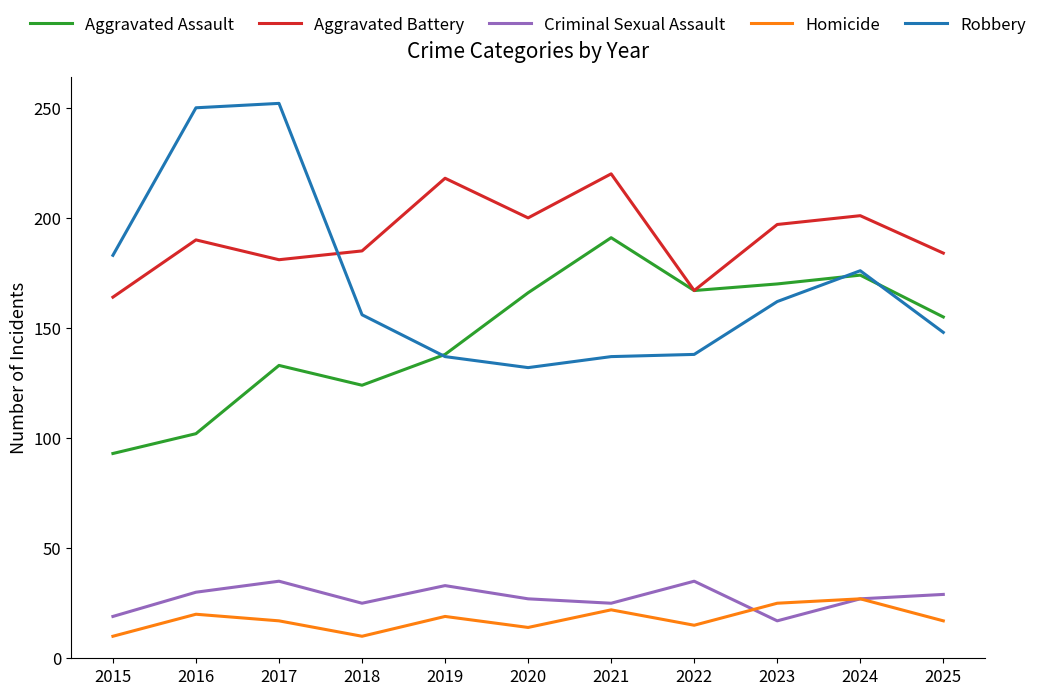

Which series has the largest total across all categories?

Aggravated Battery